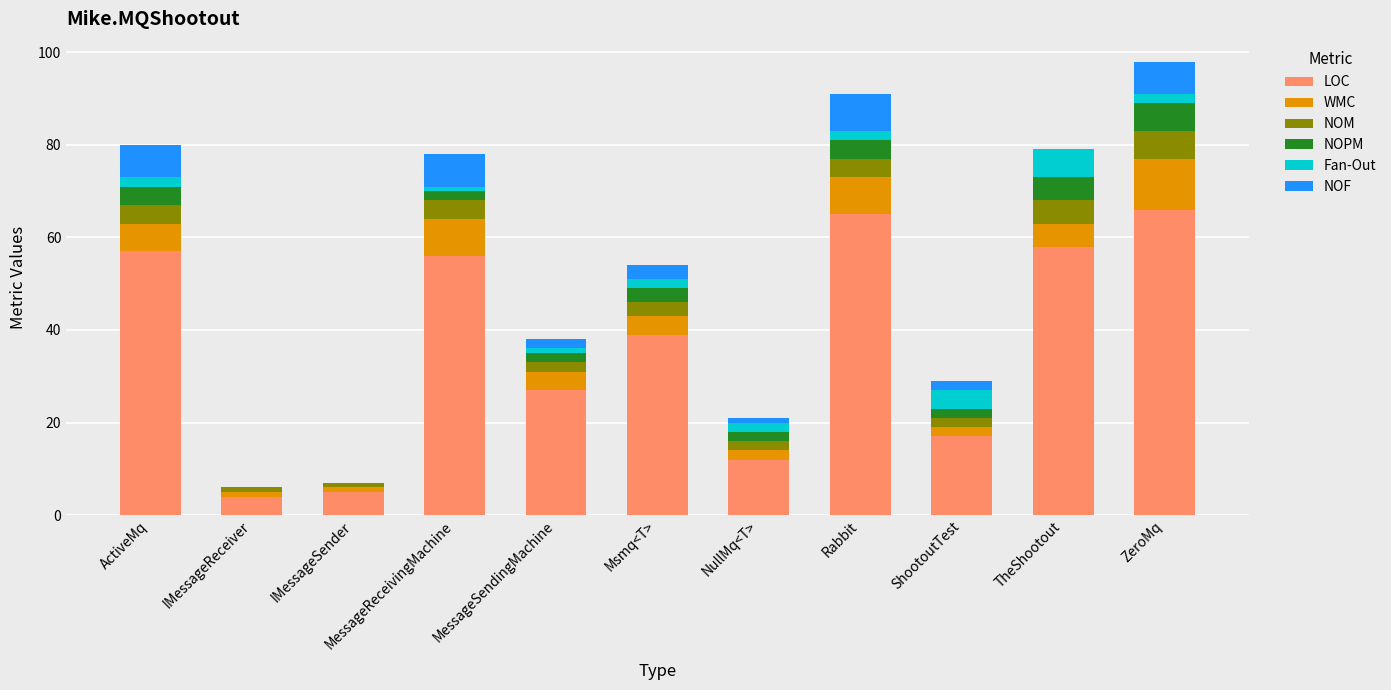

What is the maximum value for LOC?

66